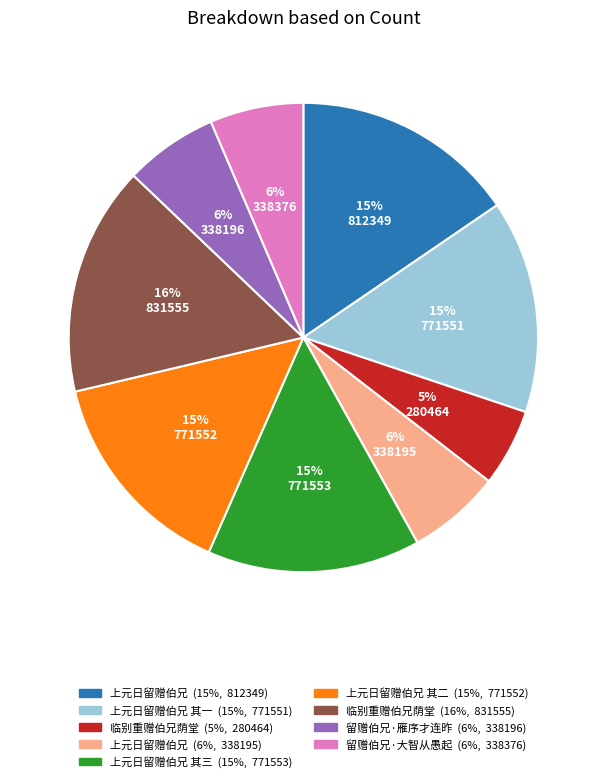

Is there any slice that represents more than half of the pie?

No